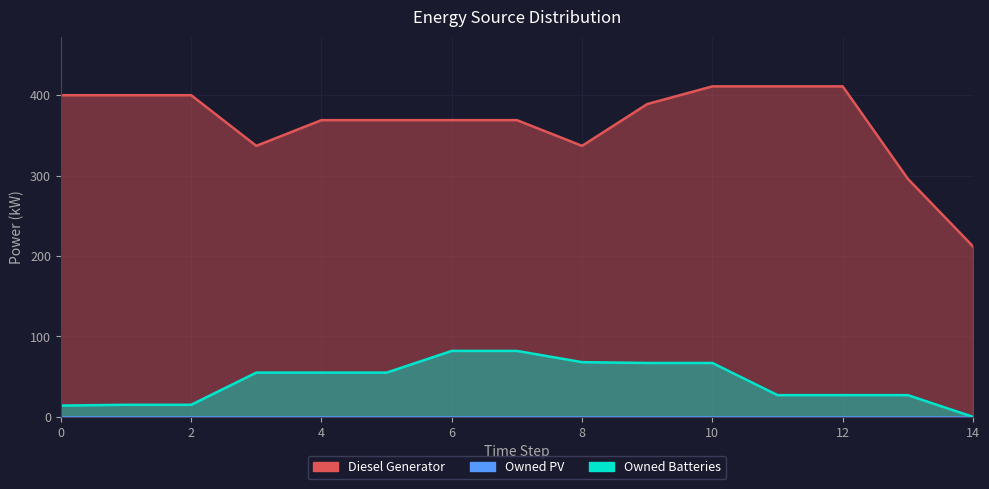

The value of Diesel Generator at 2 is 277. True or false?

False